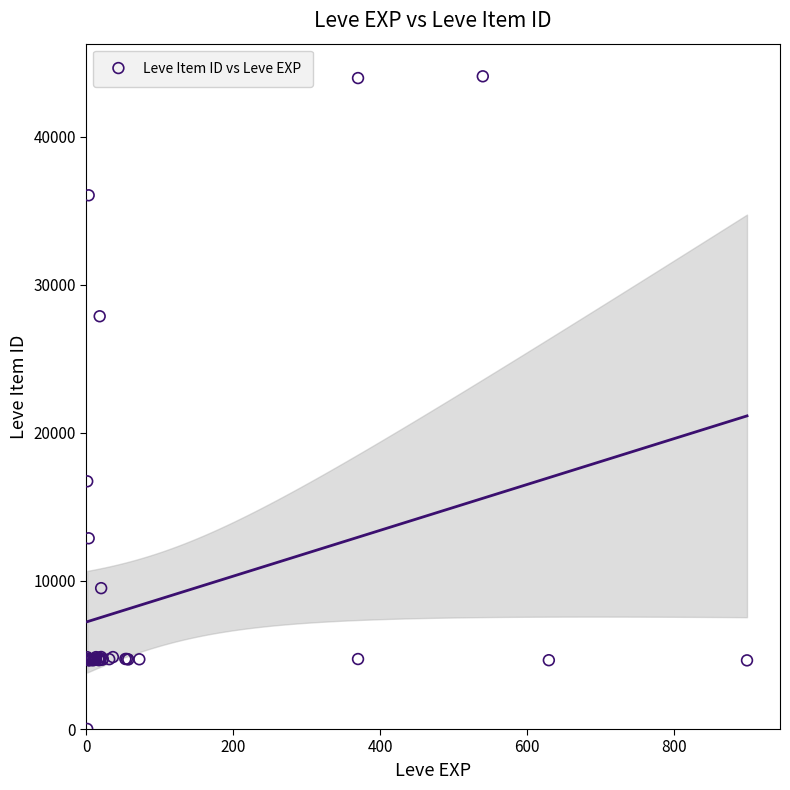

What Y value in the scatter plot is closest to 22050?

16734